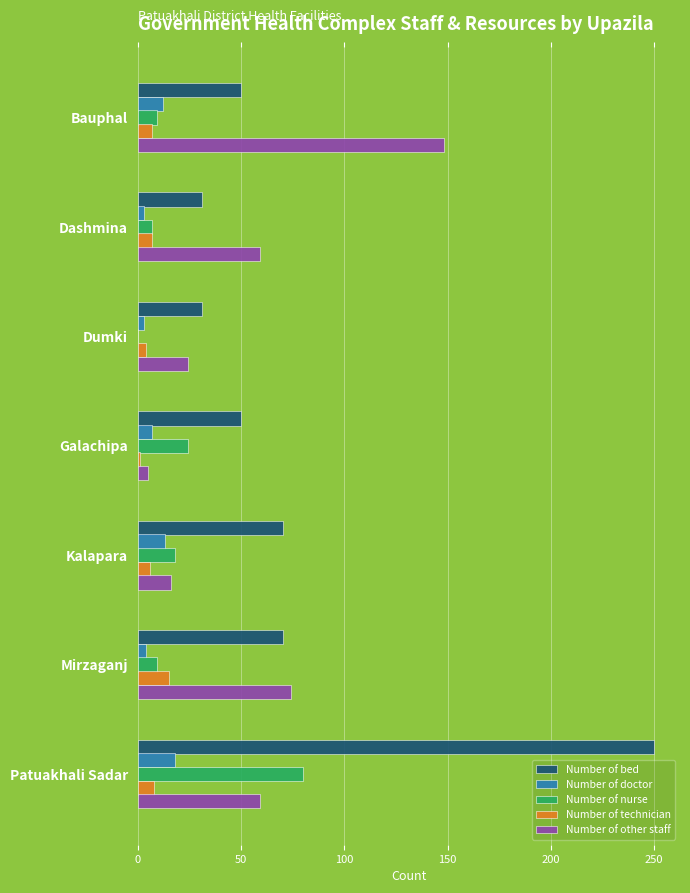

True or false: Number of other staff has a value of 59 at Patuakhali Sadar.

True